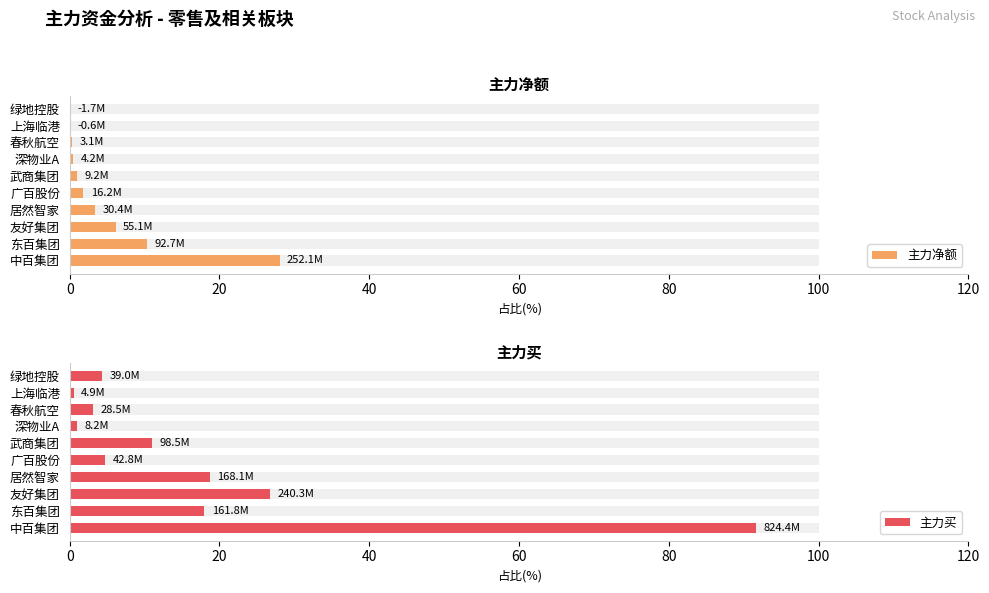

What is the difference between the maximum and minimum values in the 主力买 series?

91.1